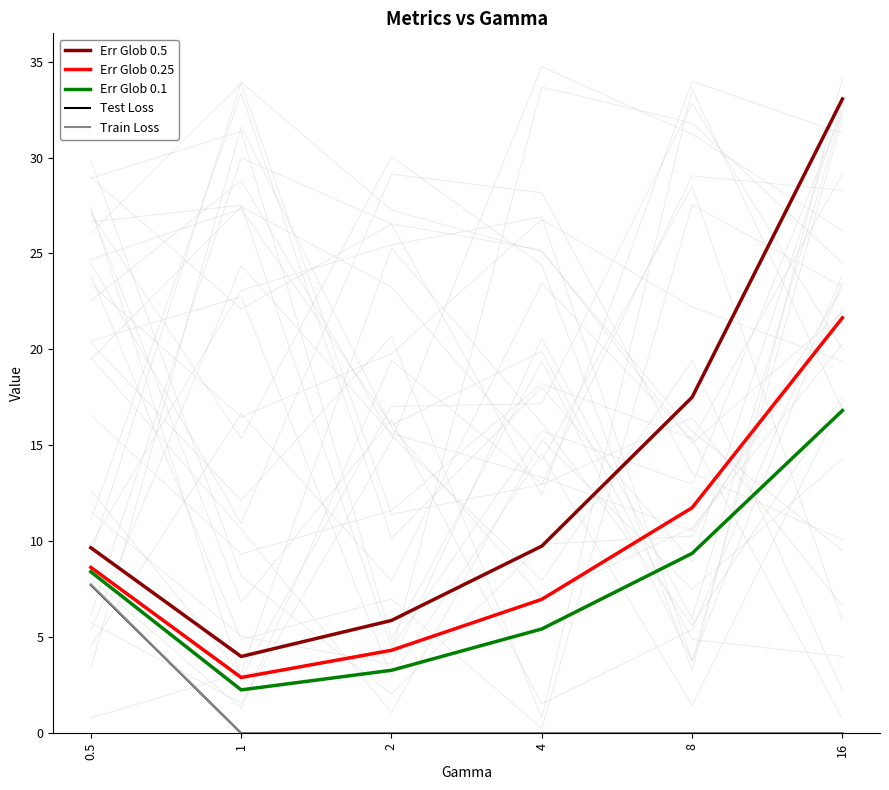

At how many categories does at least one series exceed 3?

6